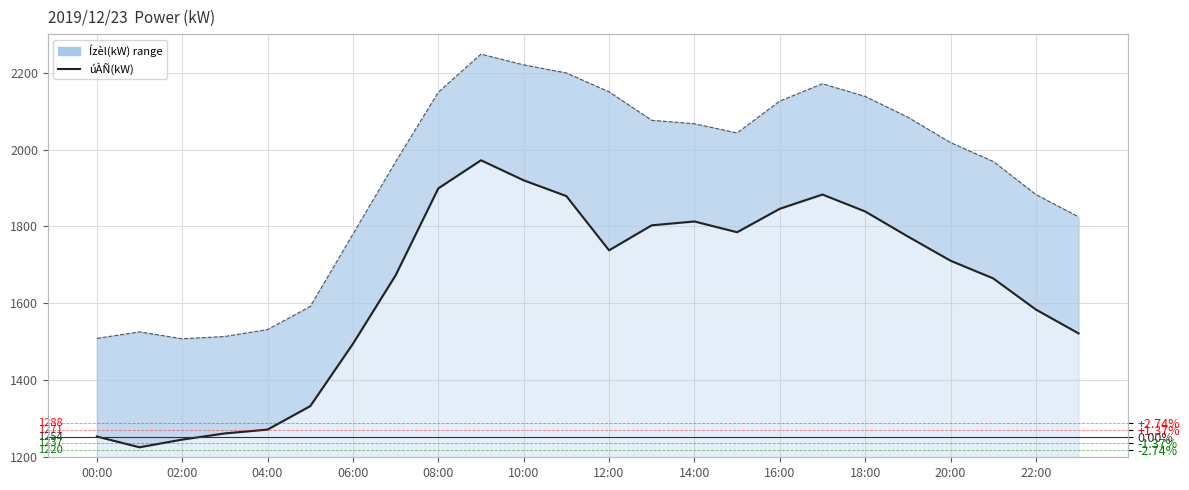

Is the value of úÀÑ(kW) at 12:00 greater than the value of Ízèl(kW) at 15?

No